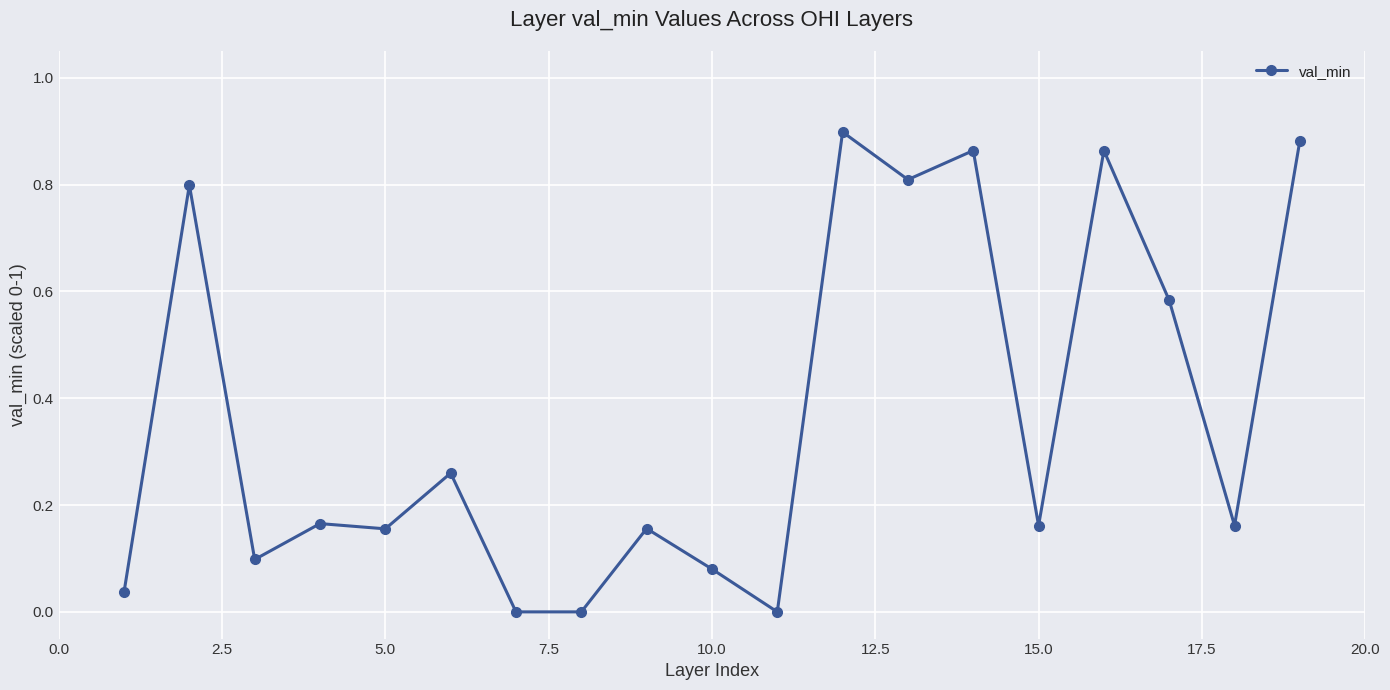

What is the sum of all values?

7.0